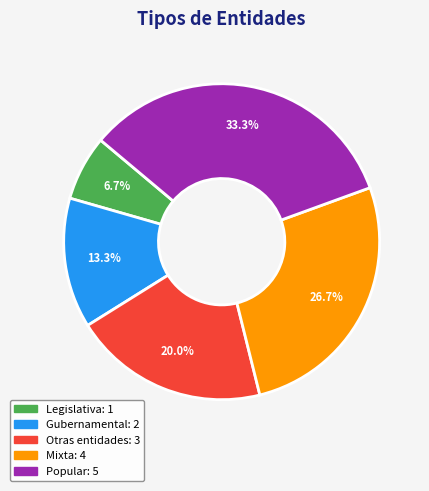

Combined, do Legislativa and Gubernamental account for over 50%?

No